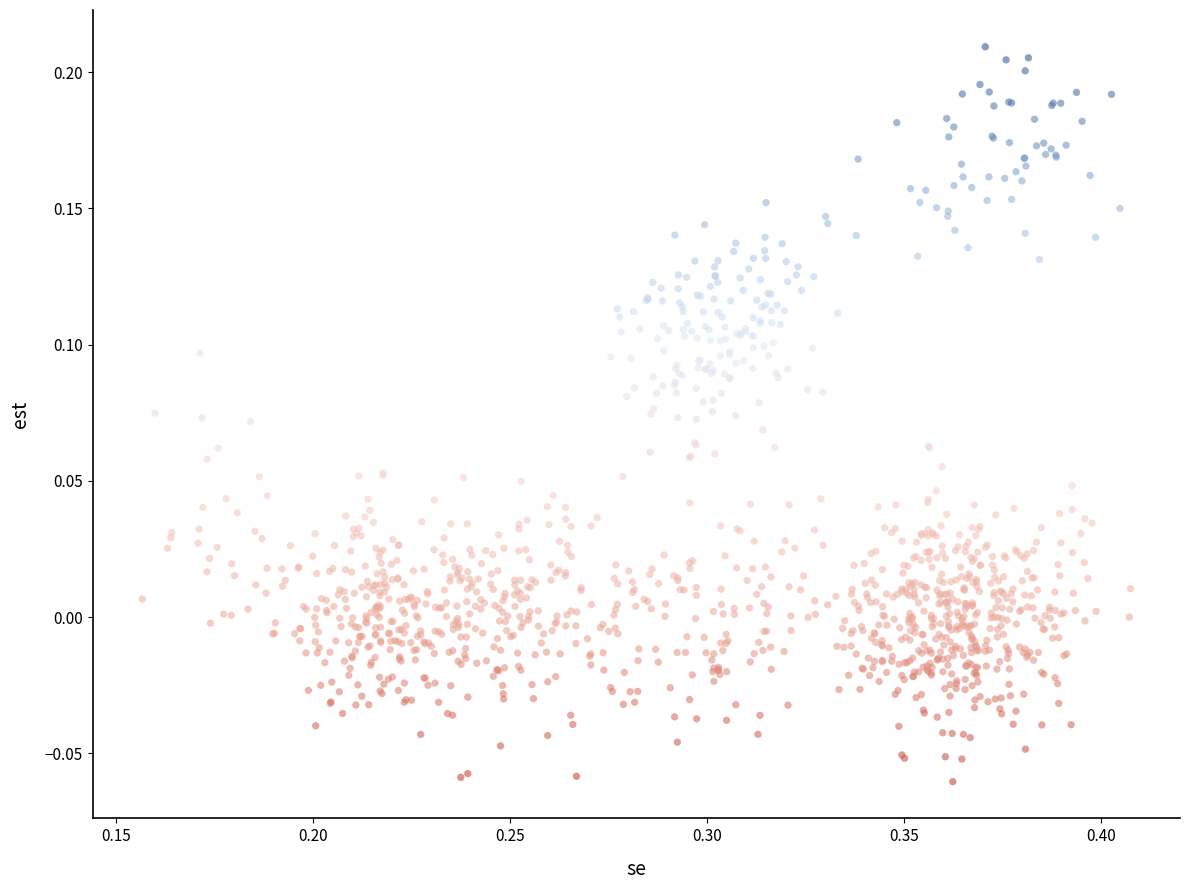

What is the range of X values (max minus min)?

0.3